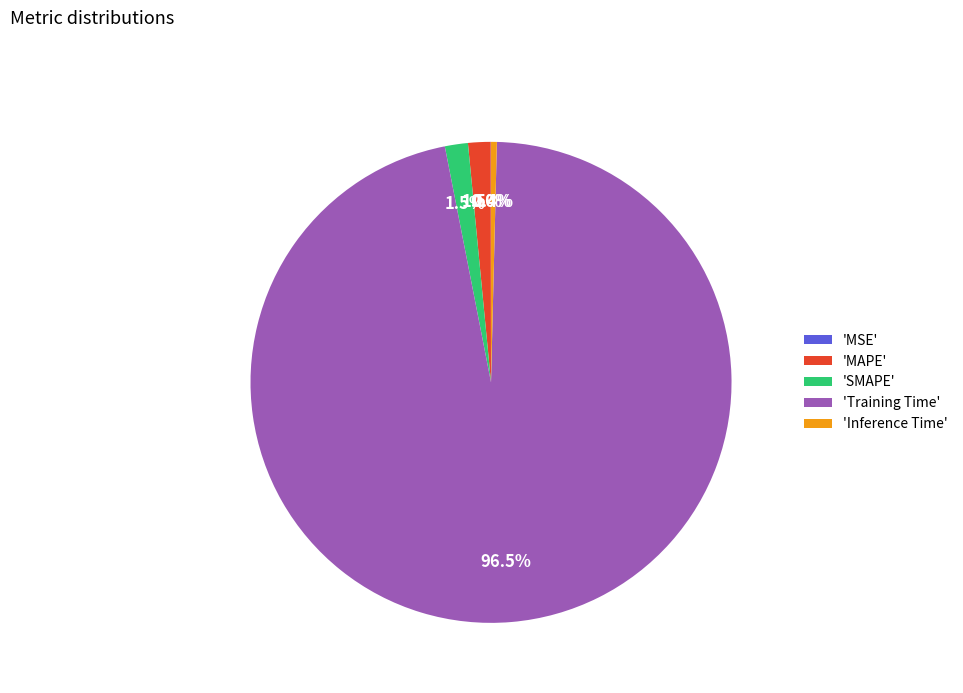

Which category has the biggest portion of the pie?

'Training Time'